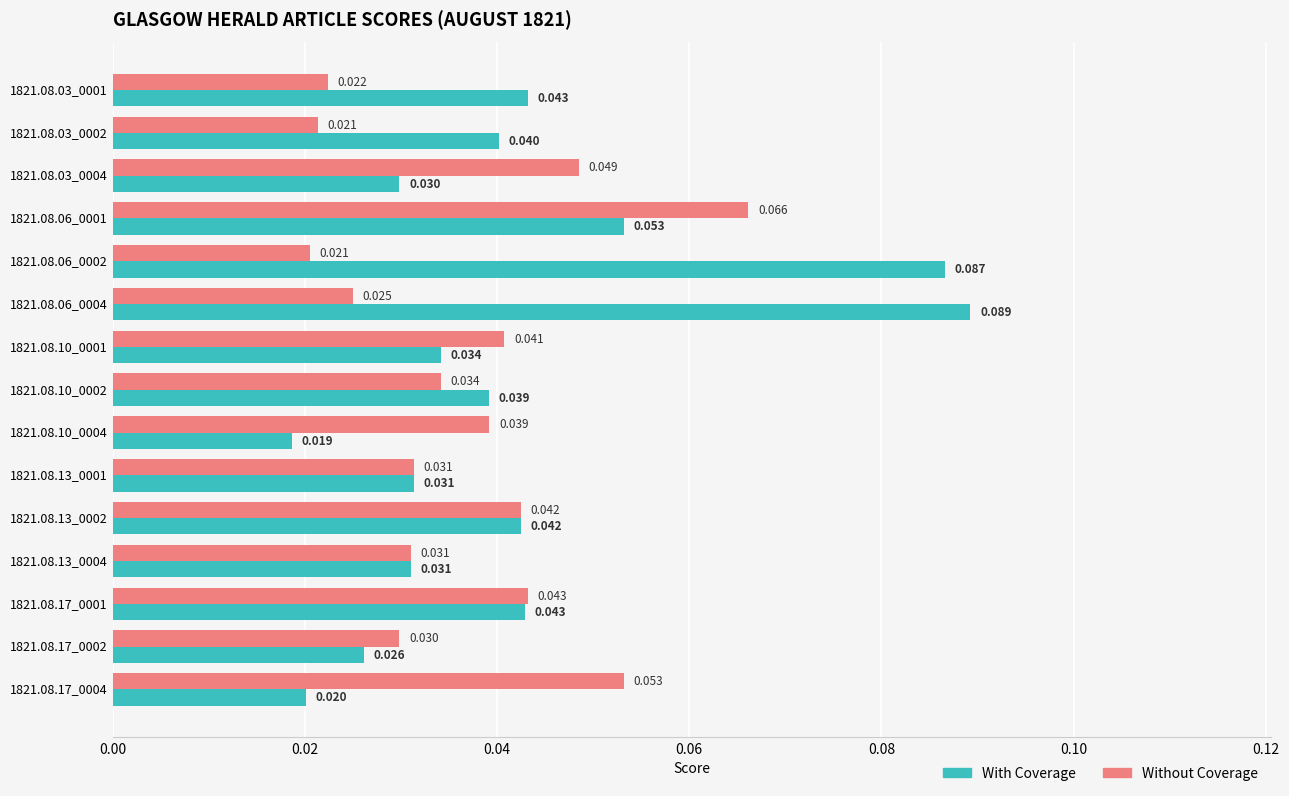

Which series has the largest total across all categories?

With Coverage